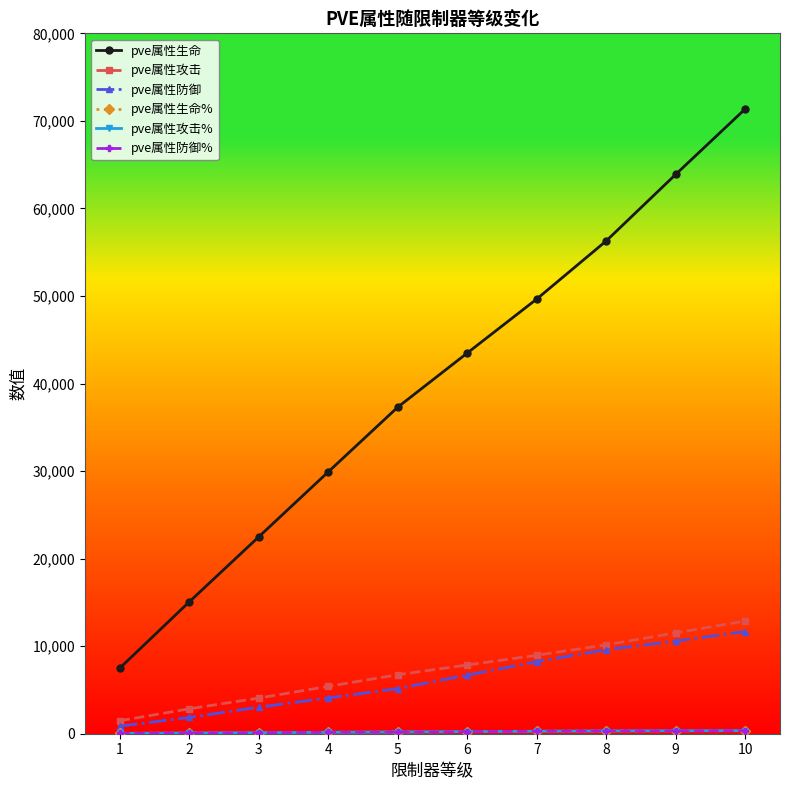

What is the maximum value for pve属性生命%?

350